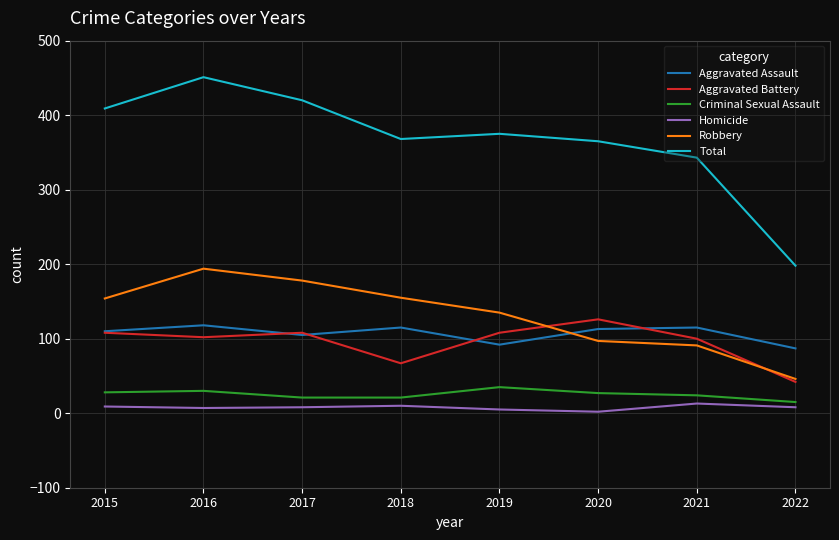

Does the chart have visible grid lines?

Yes